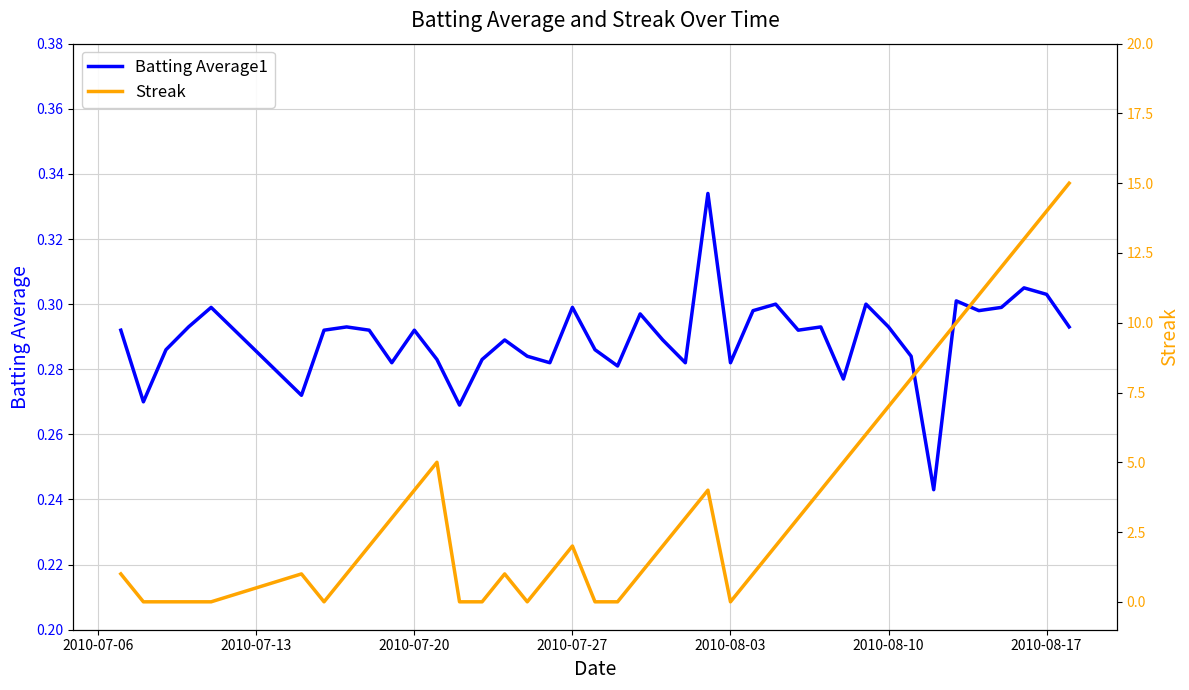

The value of Streak at 28 is 1.1. True or false?

False